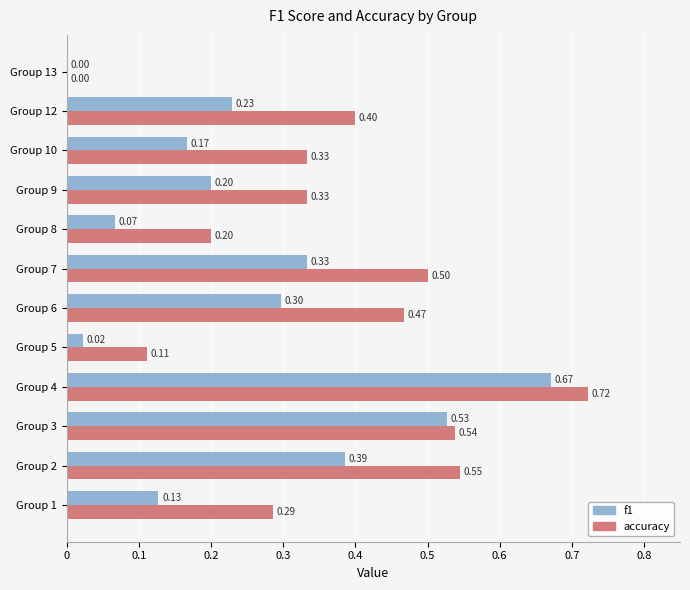

What is the sum of all f1 values?

3.0